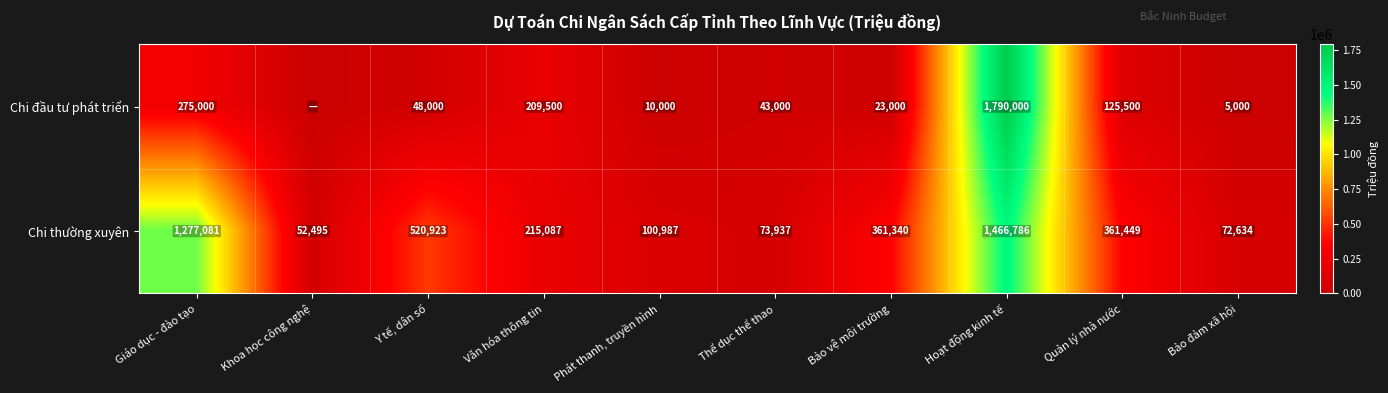

Where is Chi thường xuyên nearest to the value 759640?

Y tế, dân số